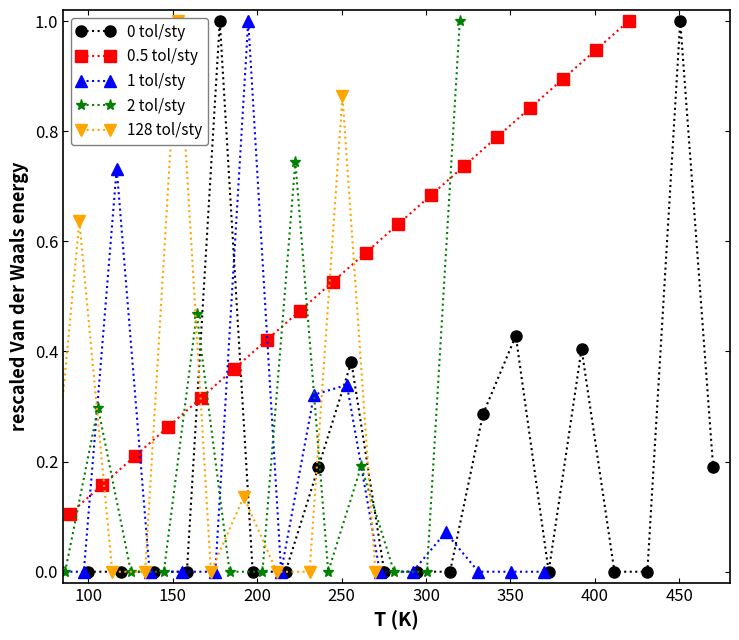

What is the label of the 20th point from the right?

100